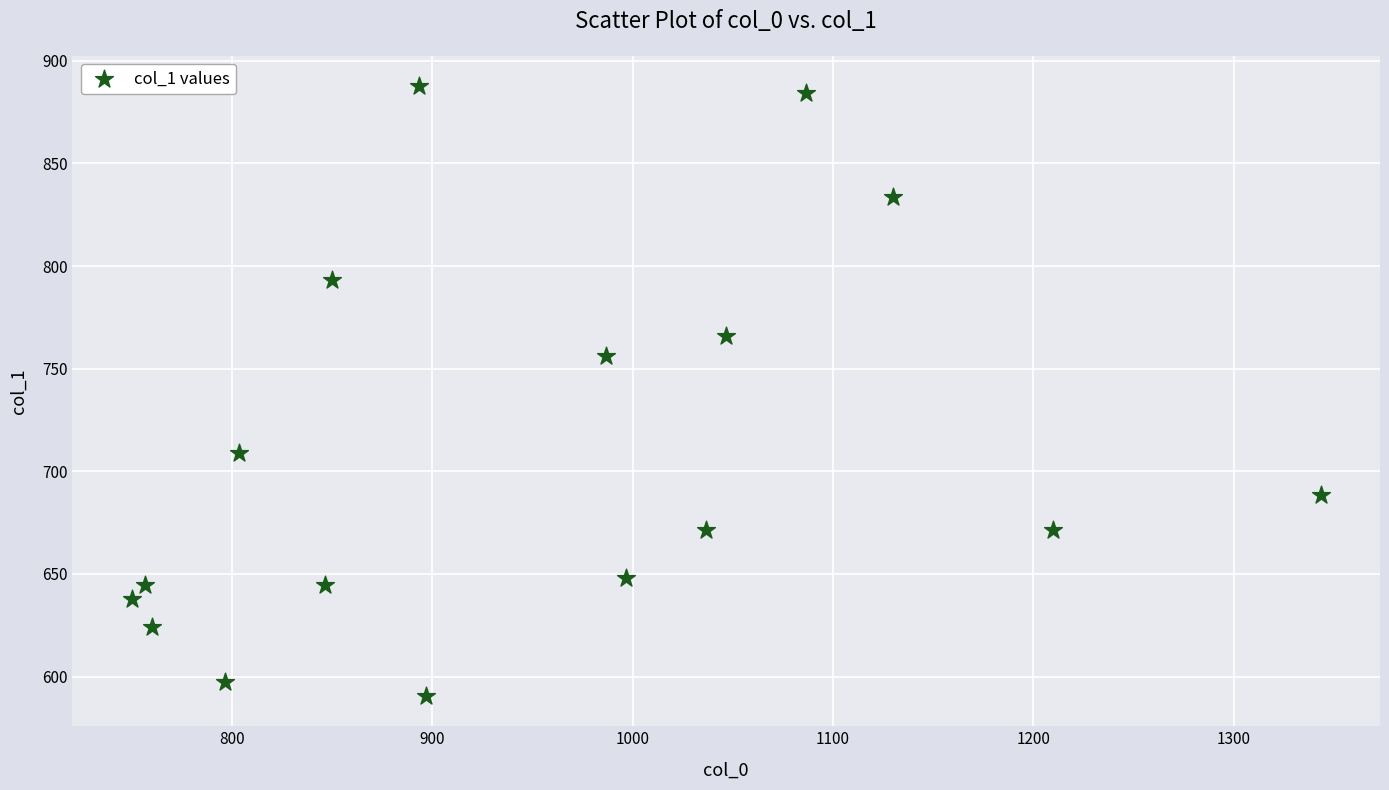

What Y value in the scatter plot is closest to 739?

756.0